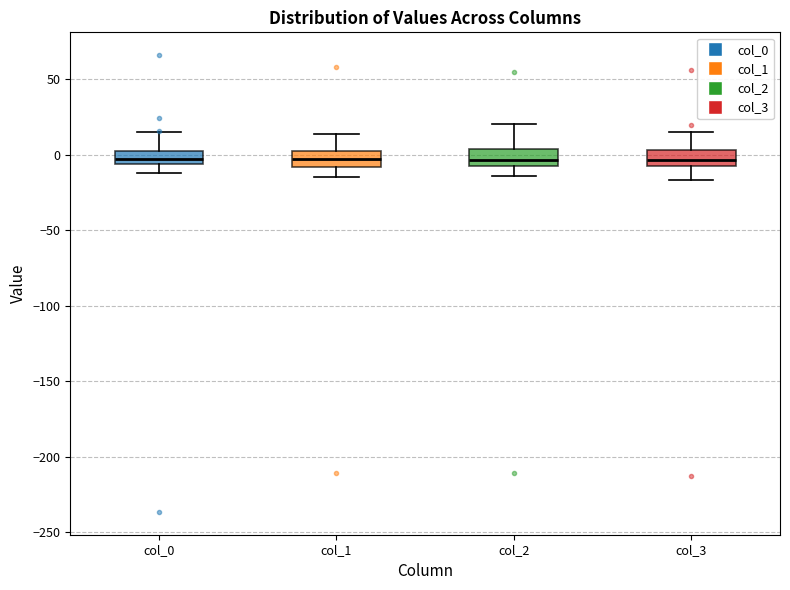

Reading left to right, read every box against the y-axis: the position of its median line, the range the box covers, and the ends of its whiskers. The values are not printed on the chart, so give them approximately, as read against the axis.

col_0: median -5 (inside the box), box -5 to 0, whiskers -10 to 15
col_1: median -5, box -10 to 0, whiskers -15 to 15
col_2: median -5, box -10 to 5, whiskers -15 to 20
col_3: median -5, box -10 to 5, whiskers -15 to 15